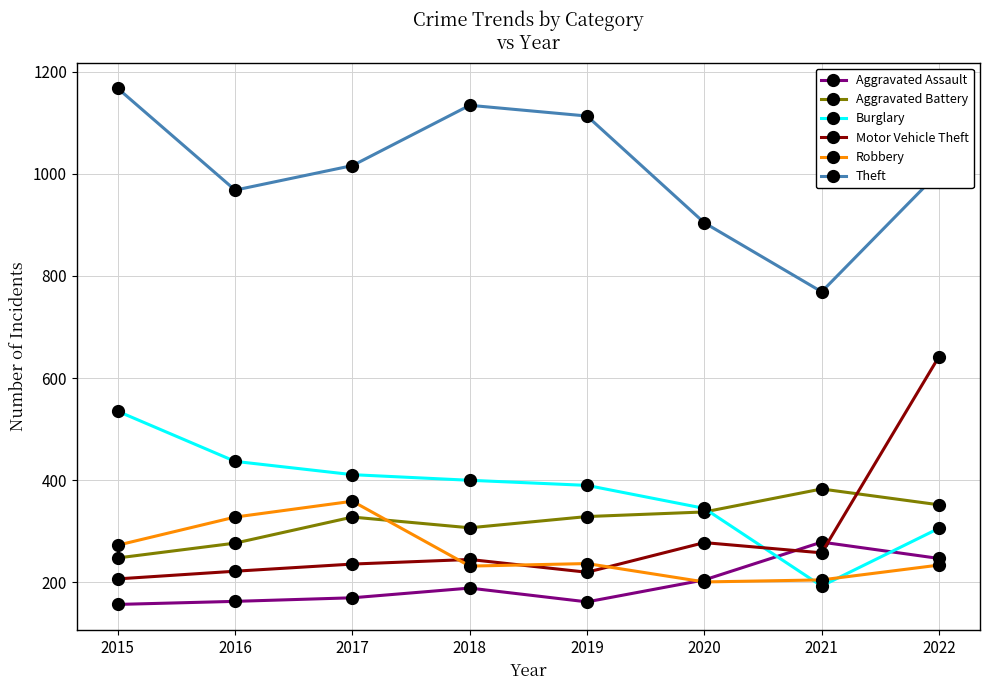

List the series in order of their peak value, lowest first.

Aggravated Assault, Robbery, Aggravated Battery, Burglary, Motor Vehicle Theft, Theft